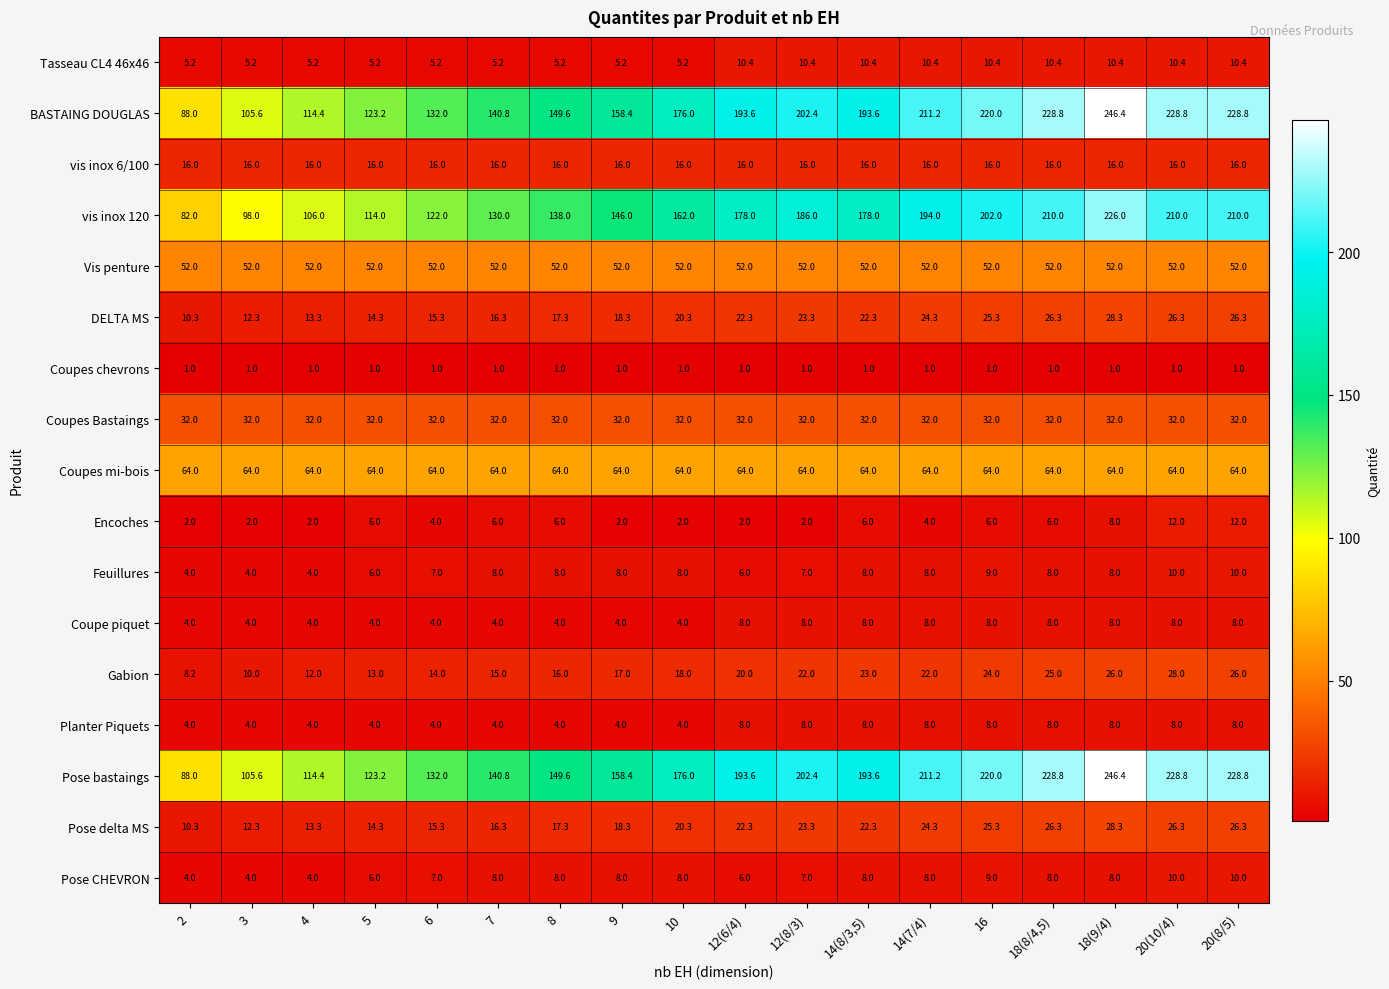

What is the greatest value displayed?

246.4